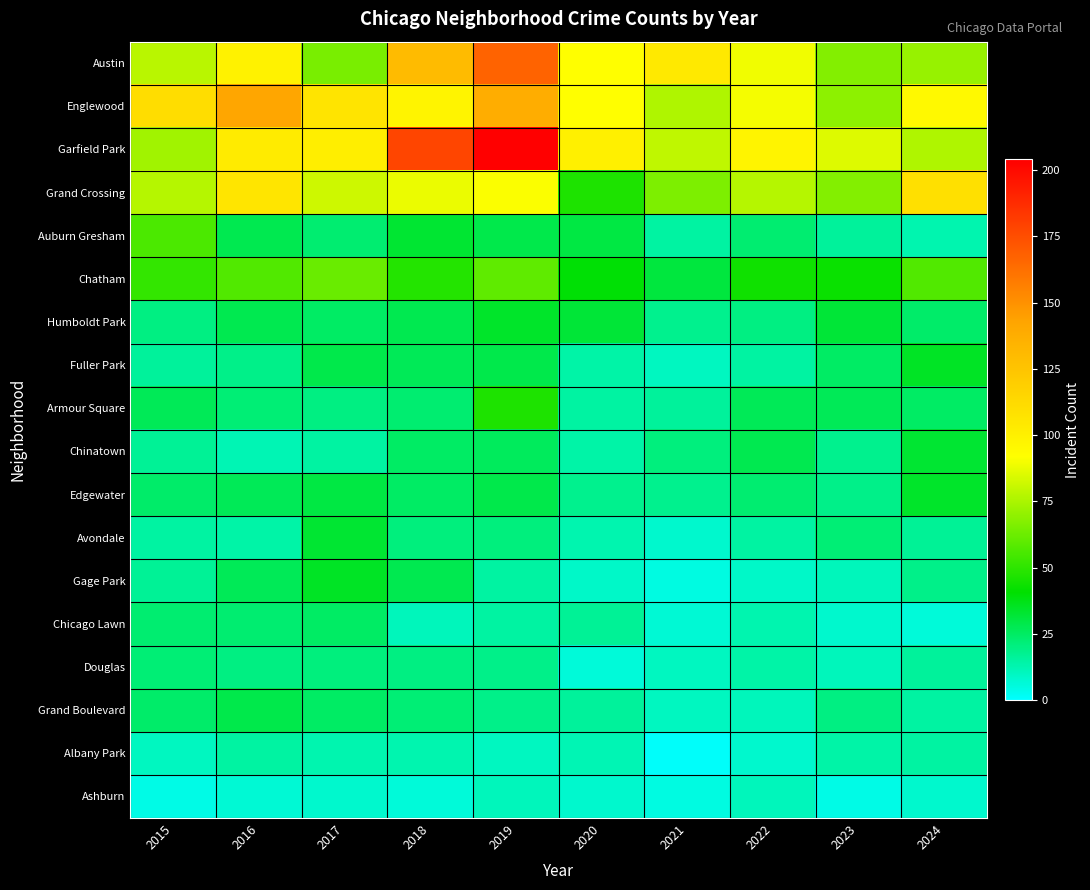

Reading left to right, list all the values displayed in this chart.

Austin: 2015=78	2016=99	2017=65	2018=130	2019=167	2020=92	2021=104	2022=89	2023=67	2024=71
Englewood: 2015=111	2016=142	2017=107	2018=98	2019=138	2020=92	2021=76	2022=90	2023=69	2024=95
Garfield Park: 2015=73	2016=103	2017=101	2018=178	2019=204	2020=100	2021=79	2022=98	2023=85	2024=76
Grand Crossing: 2015=77	2016=106	2017=82	2018=88	2019=91	2020=47	2021=66	2022=77	2023=67	2024=109
Auburn Gresham: 2015=56	2016=28	2017=23	2018=33	2019=29	2020=30	2021=15	2022=23	2023=16	2024=13
Chatham: 2015=51	2016=57	2017=62	2018=48	2019=60	2020=40	2021=31	2022=44	2023=43	2024=57
Humboldt Park: 2015=20	2016=28	2017=25	2018=28	2019=34	2020=32	2021=18	2022=20	2023=32	2024=24
Fuller Park: 2015=16	2016=19	2017=29	2018=27	2019=29	2020=14	2021=10	2022=15	2023=25	2024=35
Armour Square: 2015=27	2016=22	2017=20	2018=23	2019=47	2020=15	2021=16	2022=27	2023=27	2024=25
Chinatown: 2015=17	2016=12	2017=15	2018=25	2019=26	2020=14	2021=21	2022=28	2023=18	2024=33
Edgewater: 2015=24	2016=27	2017=30	2018=25	2019=29	2020=18	2021=18	2022=23	2023=19	2024=34
Avondale: 2015=15	2016=14	2017=33	2018=21	2019=21	2020=13	2021=8	2022=15	2023=22	2024=17
Gage Park: 2015=17	2016=27	2017=35	2018=28	2019=15	2020=9	2021=5	2022=9	2023=11	2024=19
Chicago Lawn: 2015=23	2016=23	2017=25	2018=11	2019=15	2020=17	2021=7	2022=13	2023=8	2024=6
Douglas: 2015=22	2016=20	2017=21	2018=20	2019=19	2020=6	2021=10	2022=14	2023=11	2024=16
Grand Boulevard: 2015=24	2016=29	2017=25	2018=22	2019=19	2020=16	2021=10	2022=11	2023=20	2024=15
Albany Park: 2015=10	2016=15	2017=13	2018=13	2019=10	2020=12	2021=1	2022=8	2023=14	2024=15
Ashburn: 2015=4	2016=7	2017=8	2018=6	2019=11	2020=8	2021=5	2022=11	2023=4	2024=8